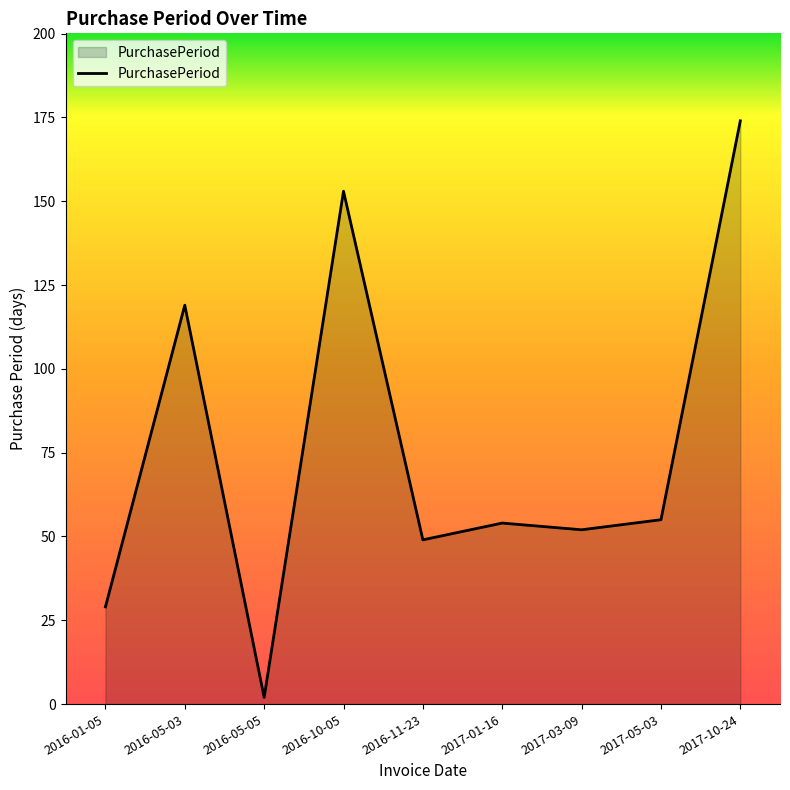

Where is the data nearest to the value 88?

2016-05-03